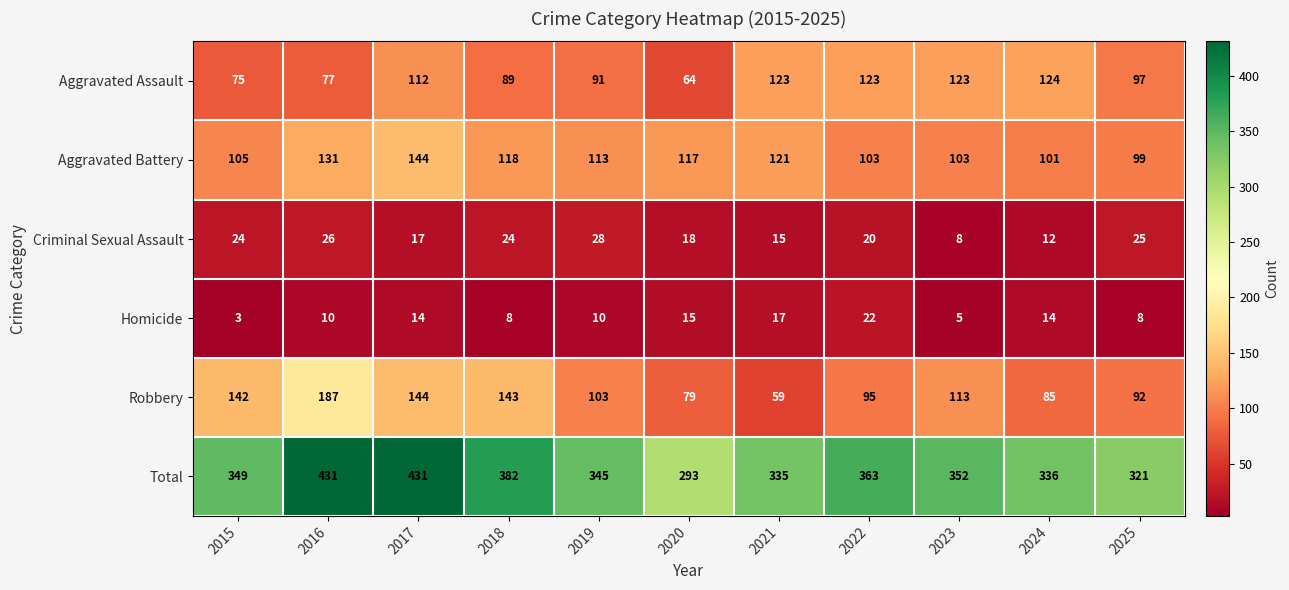

Rank the series by their maximum value, from highest to lowest.

Total, Robbery, Aggravated Battery, Aggravated Assault, Criminal Sexual Assault, Homicide